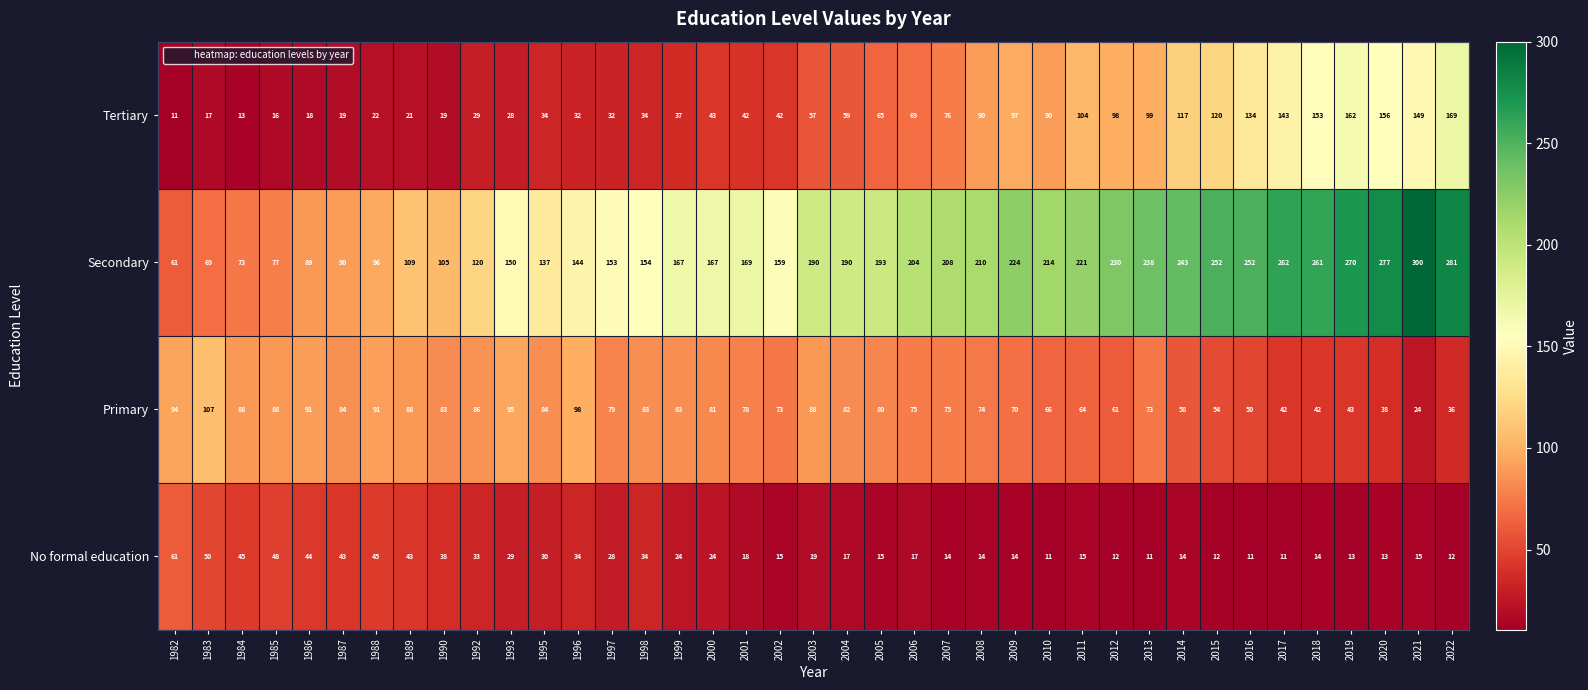

What is the sum of all Primary values?

2849